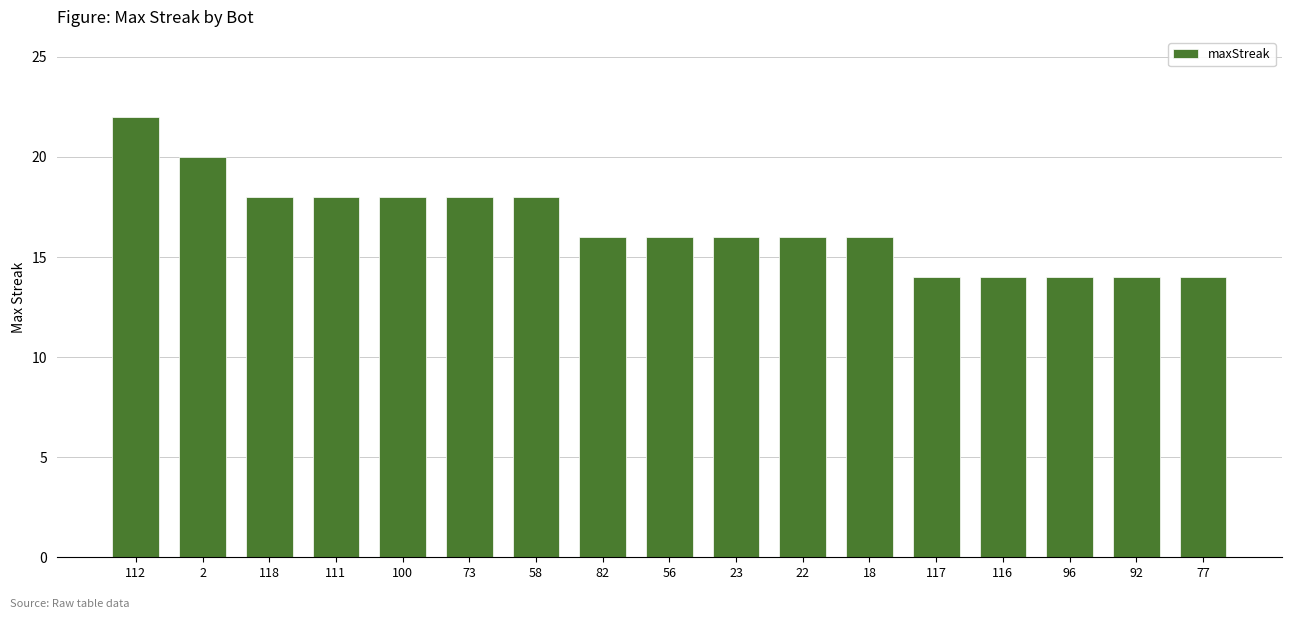

Are the bars grouped side by side (vs. stacked)?

No